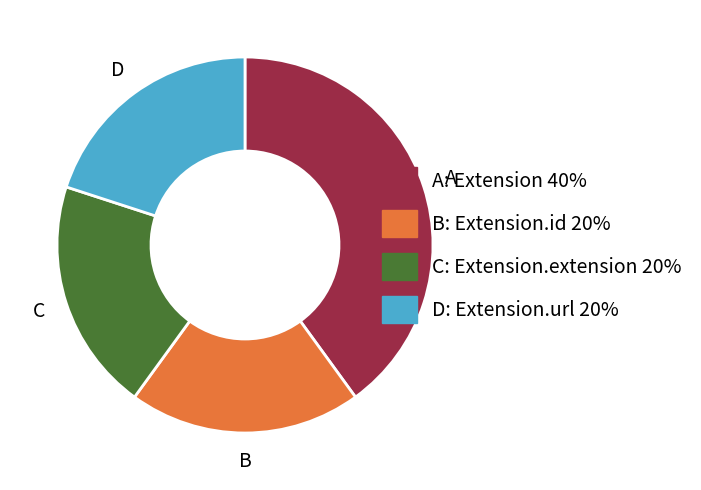

How many slices are in this pie chart?

4